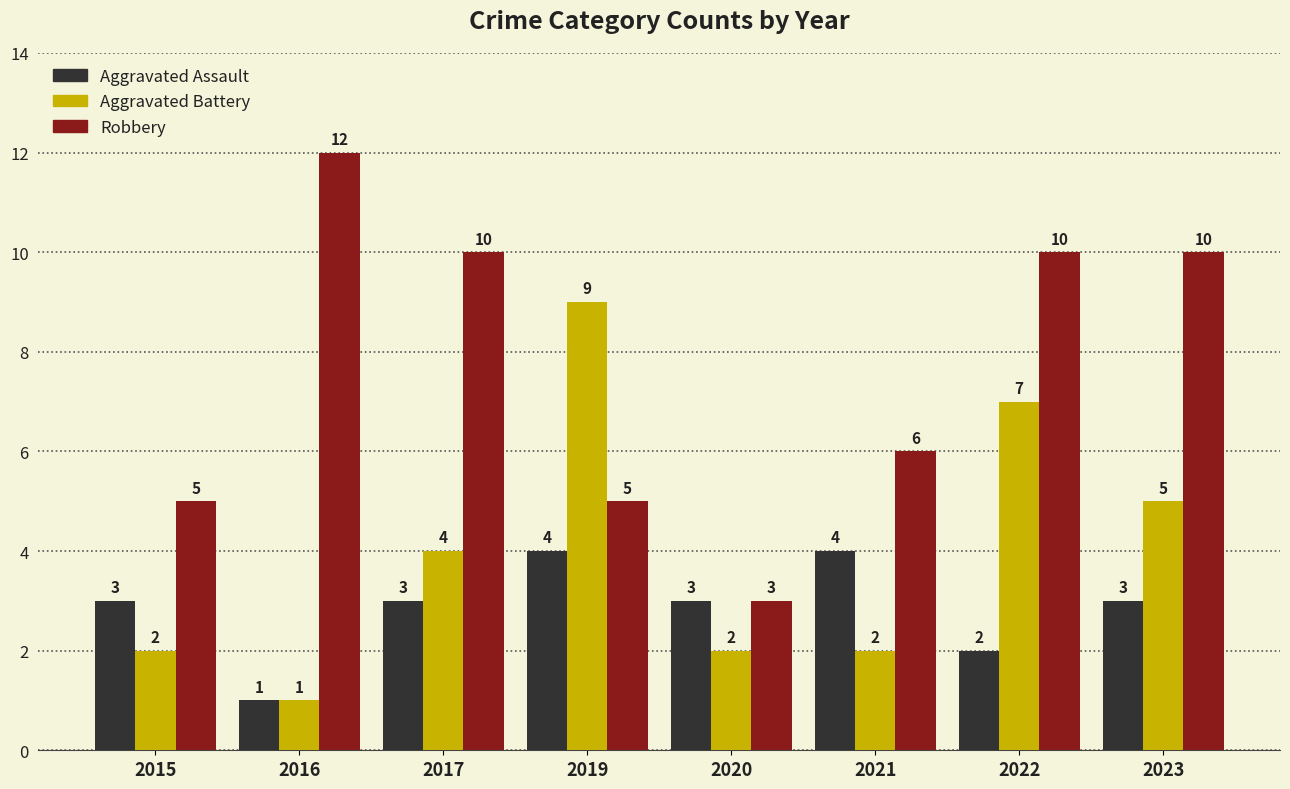

Where is Aggravated Assault nearest to the value 2?

2022